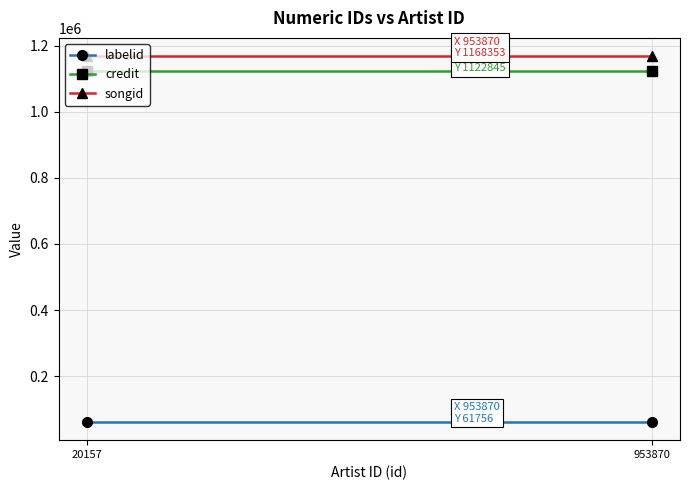

Which series changed the most between 20157 and 953870?

labelid